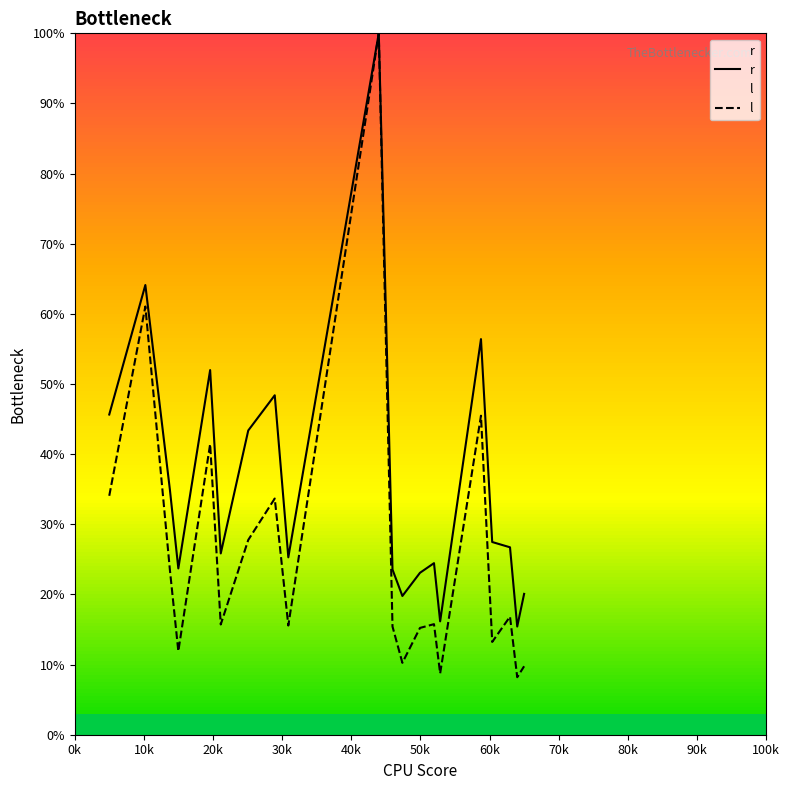

How many data points in l are above 15?

14